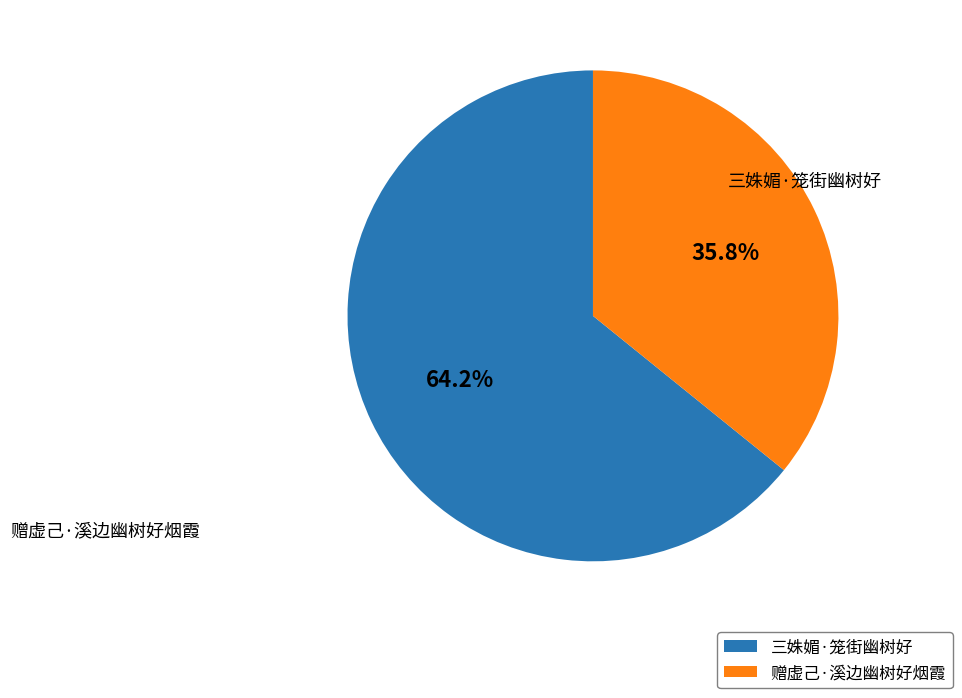

Does 三姝媚·笼街幽树好 represent more than half of the total?

Yes